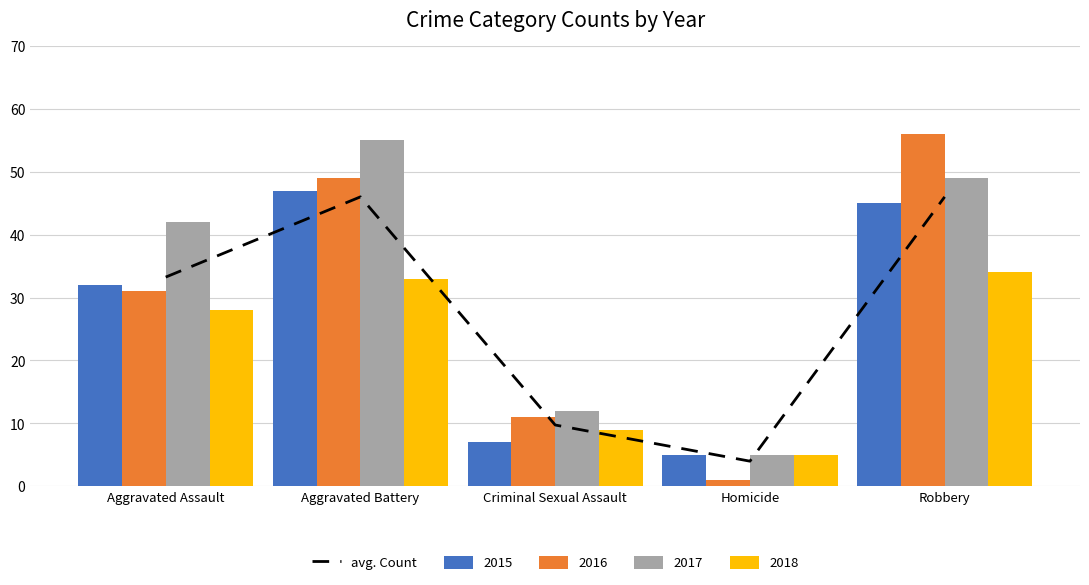

What is the minimum value shown in the chart?

4.0